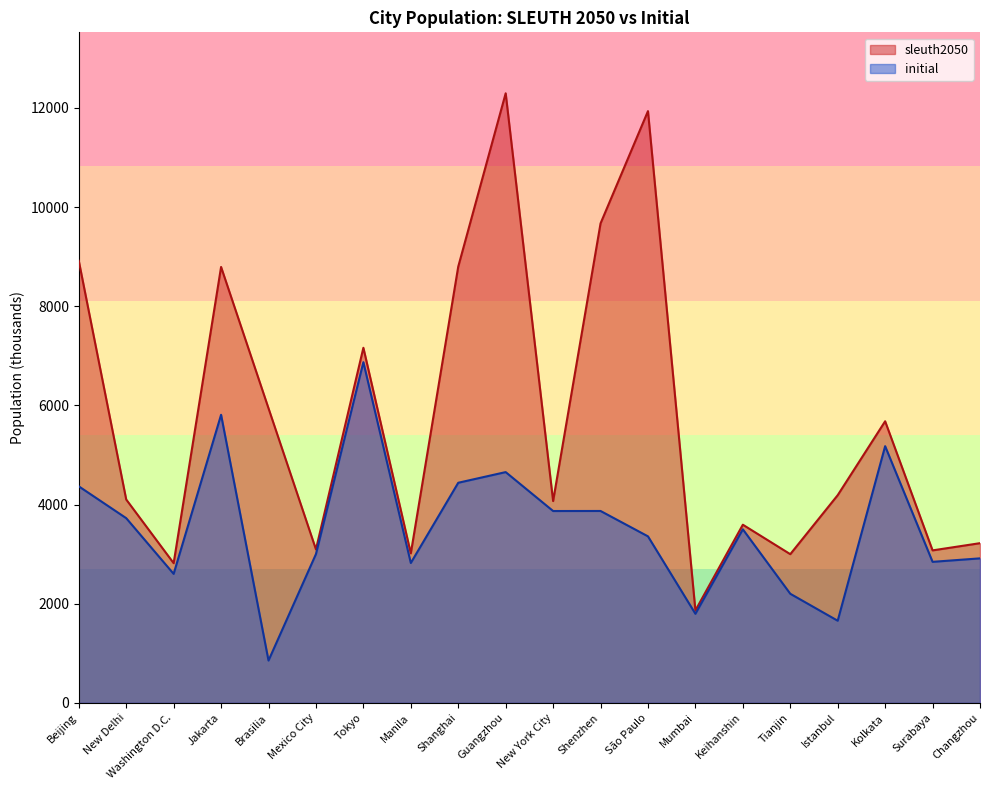

Where is the first local maximum for sleuth2050?

Jakarta